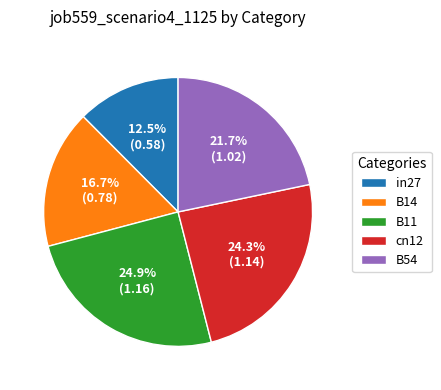

To the nearest percent, what is the combined percentage of in27 and B14?

29%